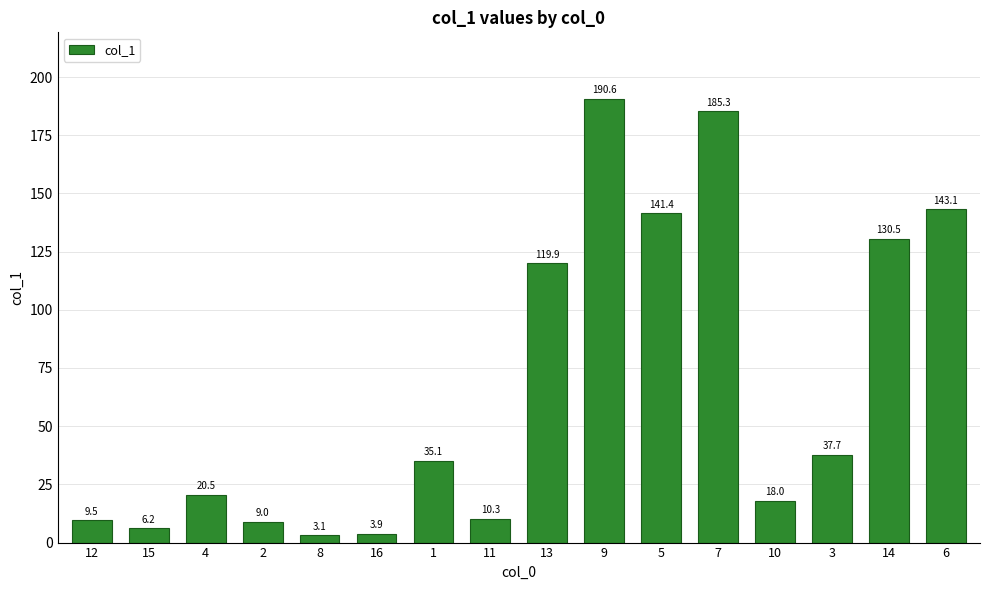

Which category has the highest value across all series?

9